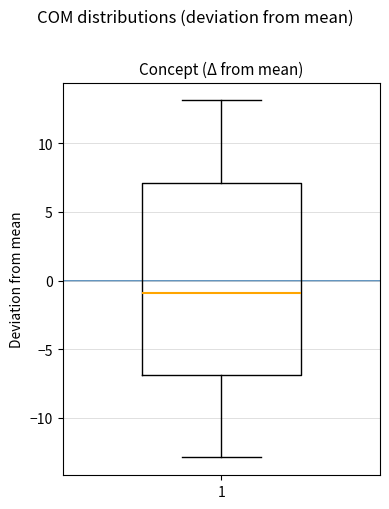

Read this box plot against the y-axis: the position of the median line, the range covered by the box, and the ends of both whiskers. The values are not printed on the chart, so give them approximately, as read against the axis.

median -1, box -7 to 7, whiskers -13 to 13